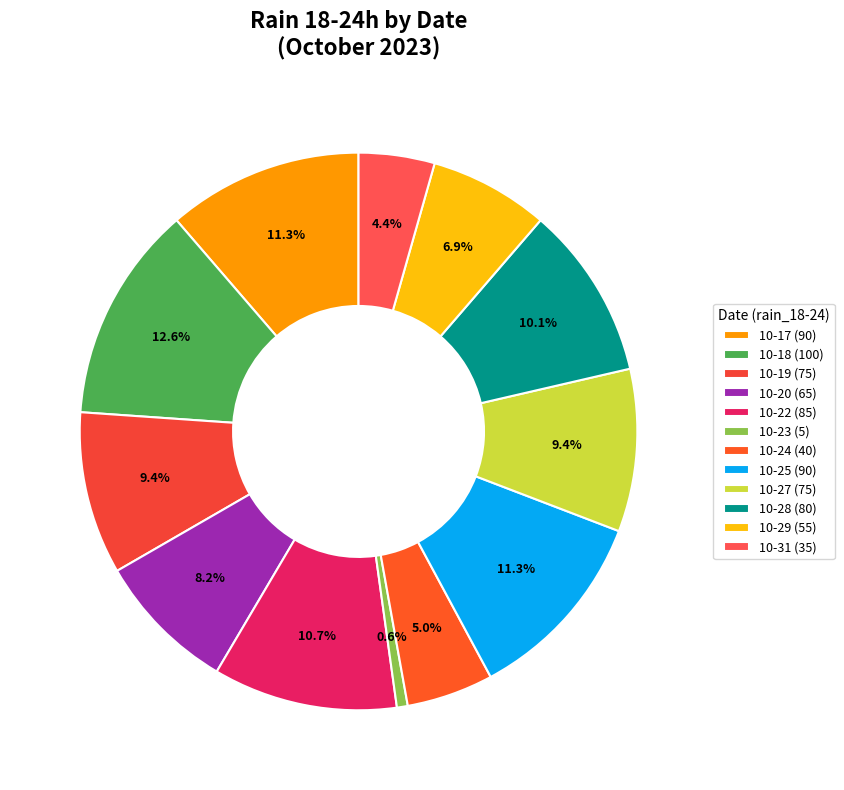

Is there any slice that represents more than half of the pie?

No